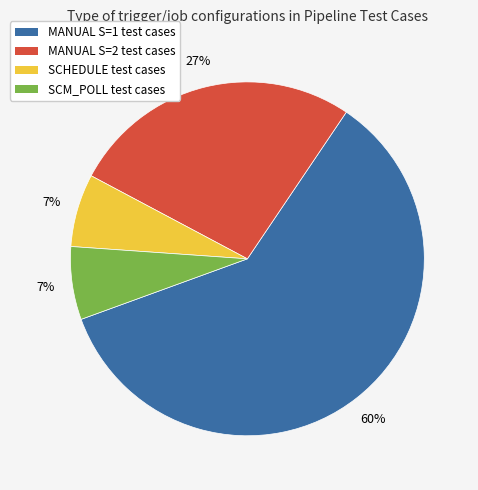

Is there a majority slice in this chart?

Yes